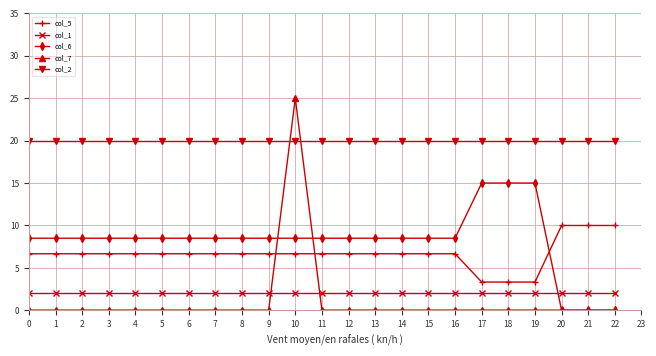

True or false: col_5 and col_2 intersect in this chart.

False